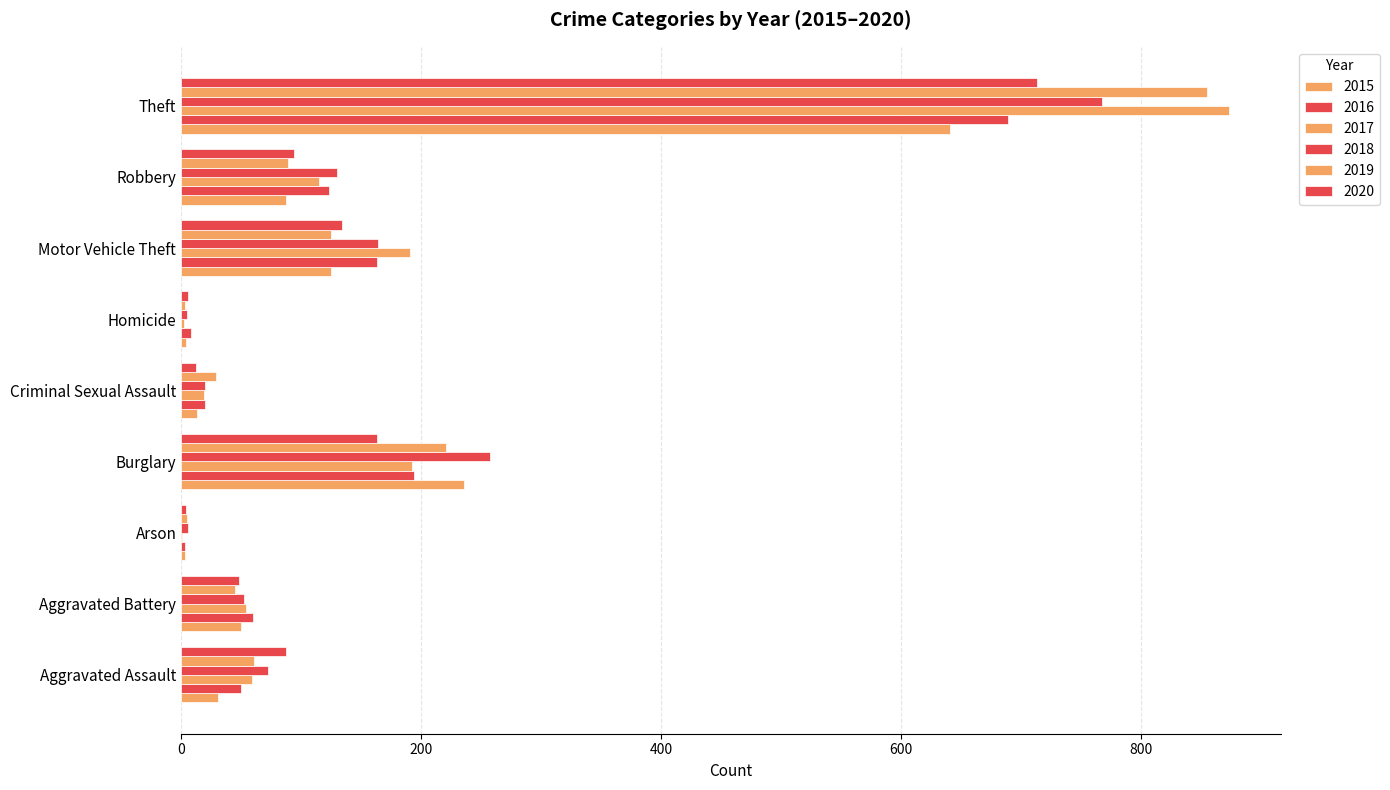

The value of 2017 at Robbery is 115. True or false?

True